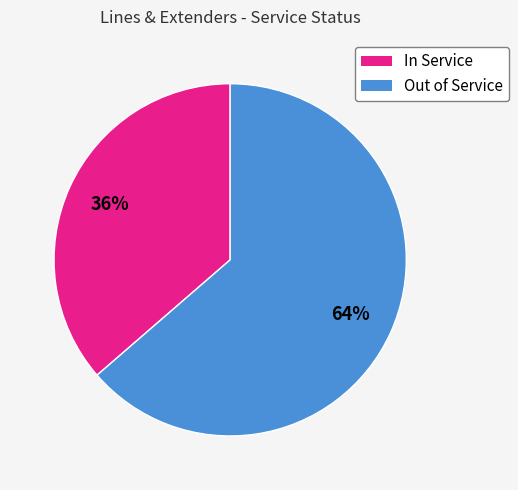

Rank the categories by value from lowest to highest.

In Service, Out of Service